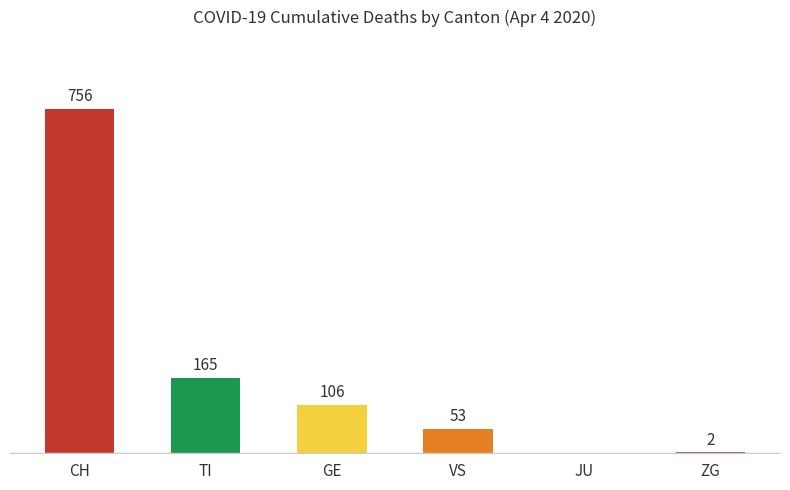

At which category does the chart reach its peak across all series?

CH